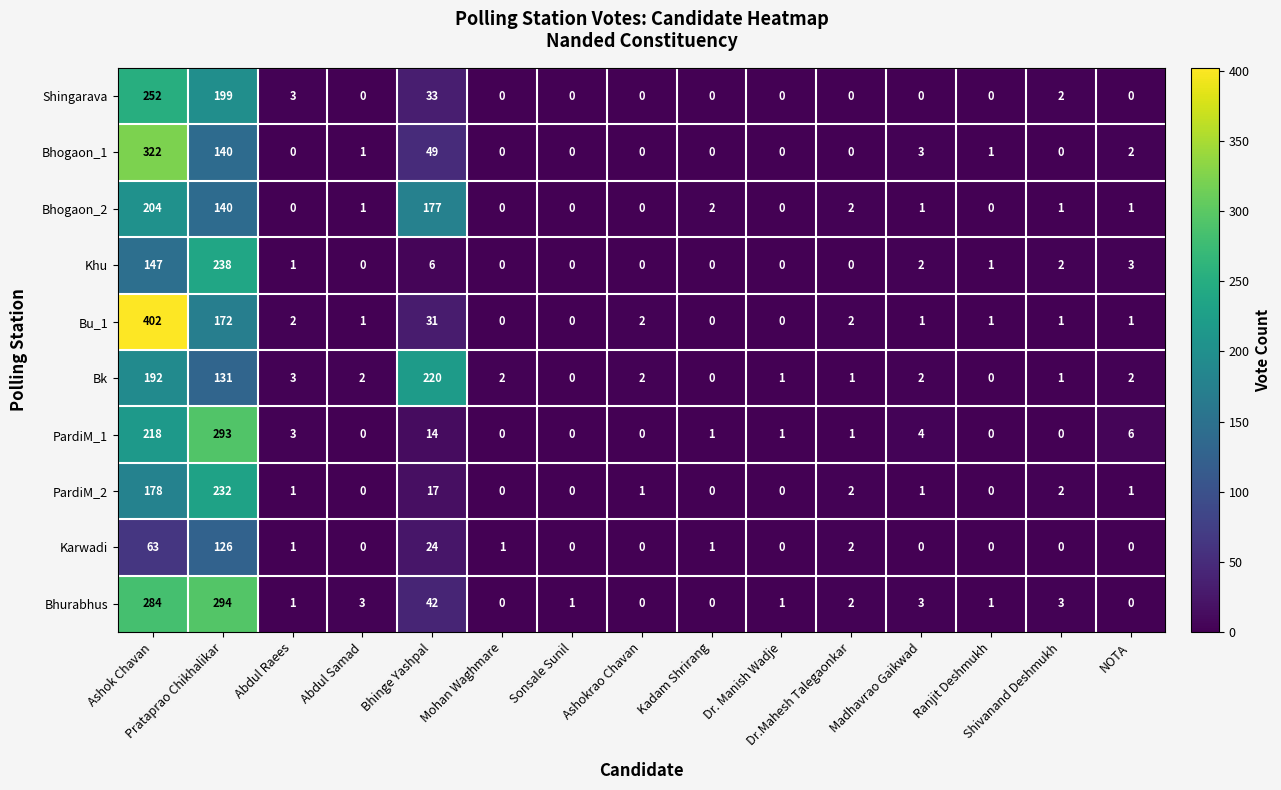

What is the sum of all Bhurabhus values?

635